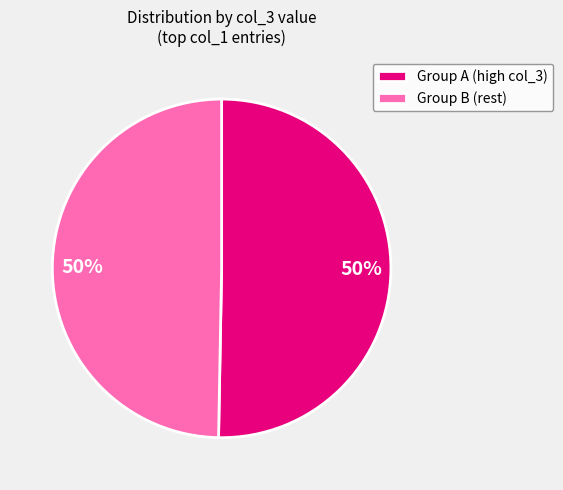

What percentage is the Group A (high col_3) slice, to the nearest percent?

50%